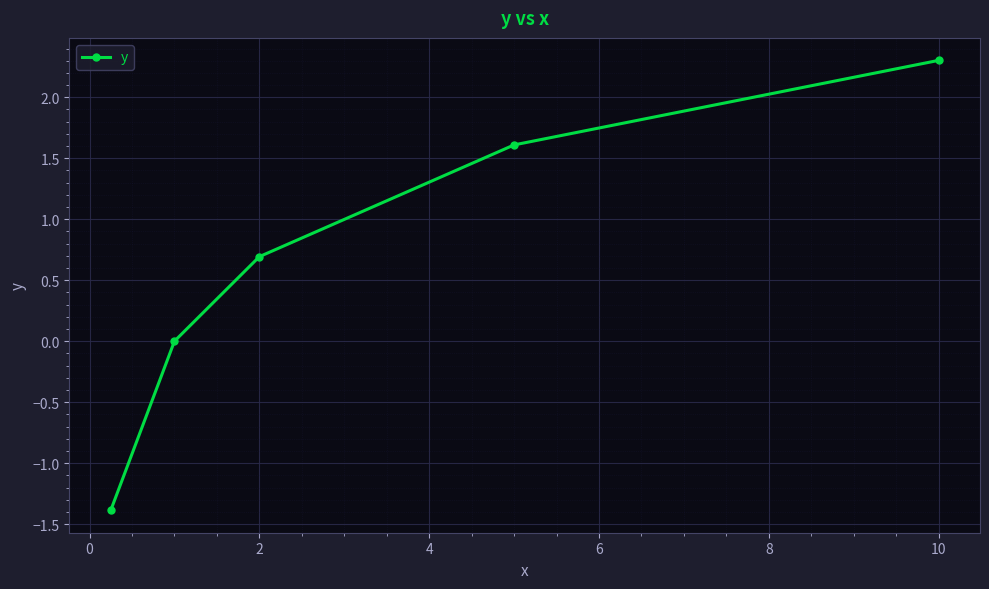

True or false: the data has more than 2 interior local peaks.

False